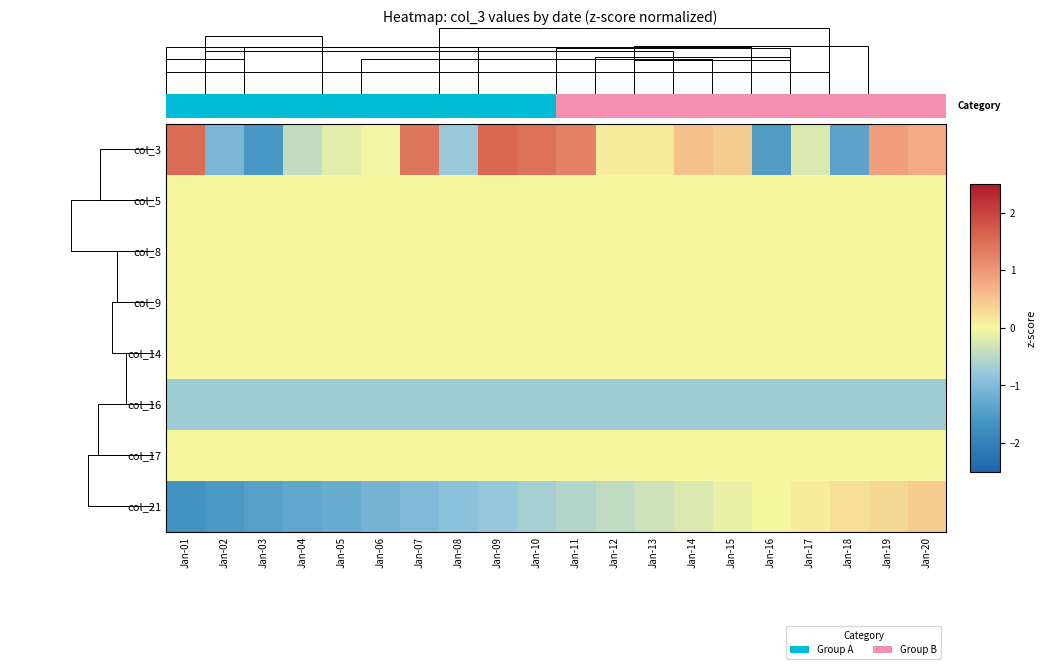

Reading left to right, list all the values displayed in this chart.

col_3: Jan-01=1.5	Jan-02=-1.1	Jan-03=-1.6	Jan-04=-0.4	Jan-05=-0.2	Jan-06=-0.0	Jan-07=1.4	Jan-08=-0.8	Jan-09=1.6	Jan-10=1.5	Jan-11=1.3	Jan-12=0.1	Jan-13=0.1	Jan-14=0.5	Jan-15=0.4	Jan-16=-1.5	Jan-17=-0.2	Jan-18=-1.4	Jan-19=0.9	Jan-20=0.8
col_5: Jan-01=0.0	Jan-02=0.0	Jan-03=0.0	Jan-04=0.0	Jan-05=0.0	Jan-06=0.0	Jan-07=0.0	Jan-08=0.0	Jan-09=0.0	Jan-10=0.0	Jan-11=0.0	Jan-12=0.0	Jan-13=0.0	Jan-14=0.0	Jan-15=0.0	Jan-16=0.0	Jan-17=0.0	Jan-18=0.0	Jan-19=0.0	Jan-20=0.0
col_8: Jan-01=0.0	Jan-02=0.0	Jan-03=0.0	Jan-04=0.0	Jan-05=0.0	Jan-06=0.0	Jan-07=0.0	Jan-08=0.0	Jan-09=0.0	Jan-10=0.0	Jan-11=0.0	Jan-12=0.0	Jan-13=0.0	Jan-14=0.0	Jan-15=0.0	Jan-16=0.0	Jan-17=0.0	Jan-18=0.0	Jan-19=0.0	Jan-20=0.0
col_9: Jan-01=0.0	Jan-02=0.0	Jan-03=0.0	Jan-04=0.0	Jan-05=0.0	Jan-06=0.0	Jan-07=0.0	Jan-08=0.0	Jan-09=0.0	Jan-10=0.0	Jan-11=0.0	Jan-12=0.0	Jan-13=0.0	Jan-14=0.0	Jan-15=0.0	Jan-16=0.0	Jan-17=0.0	Jan-18=0.0	Jan-19=0.0	Jan-20=0.0
col_14: Jan-01=0.0	Jan-02=0.0	Jan-03=0.0	Jan-04=0.0	Jan-05=0.0	Jan-06=0.0	Jan-07=0.0	Jan-08=0.0	Jan-09=0.0	Jan-10=0.0	Jan-11=0.0	Jan-12=0.0	Jan-13=0.0	Jan-14=0.0	Jan-15=0.0	Jan-16=0.0	Jan-17=0.0	Jan-18=0.0	Jan-19=0.0	Jan-20=0.0
col_16: Jan-01=-0.7	Jan-02=-0.7	Jan-03=-0.7	Jan-04=-0.7	Jan-05=-0.7	Jan-06=-0.7	Jan-07=-0.7	Jan-08=-0.7	Jan-09=-0.7	Jan-10=-0.7	Jan-11=-0.7	Jan-12=-0.7	Jan-13=-0.7	Jan-14=-0.7	Jan-15=-0.7	Jan-16=-0.7	Jan-17=-0.7	Jan-18=-0.7	Jan-19=-0.7	Jan-20=-0.7
col_17: Jan-01=0.0	Jan-02=0.0	Jan-03=0.0	Jan-04=0.0	Jan-05=0.0	Jan-06=0.0	Jan-07=0.0	Jan-08=0.0	Jan-09=0.0	Jan-10=0.0	Jan-11=0.0	Jan-12=0.0	Jan-13=0.0	Jan-14=0.0	Jan-15=0.0	Jan-16=0.0	Jan-17=0.0	Jan-18=0.0	Jan-19=0.0	Jan-20=0.0
col_21: Jan-01=-1.7	Jan-02=-1.6	Jan-03=-1.5	Jan-04=-1.3	Jan-05=-1.2	Jan-06=-1.1	Jan-07=-1.0	Jan-08=-0.9	Jan-09=-0.8	Jan-10=-0.7	Jan-11=-0.6	Jan-12=-0.5	Jan-13=-0.3	Jan-14=-0.2	Jan-15=-0.1	Jan-16=-0.0	Jan-17=0.1	Jan-18=0.2	Jan-19=0.3	Jan-20=0.4